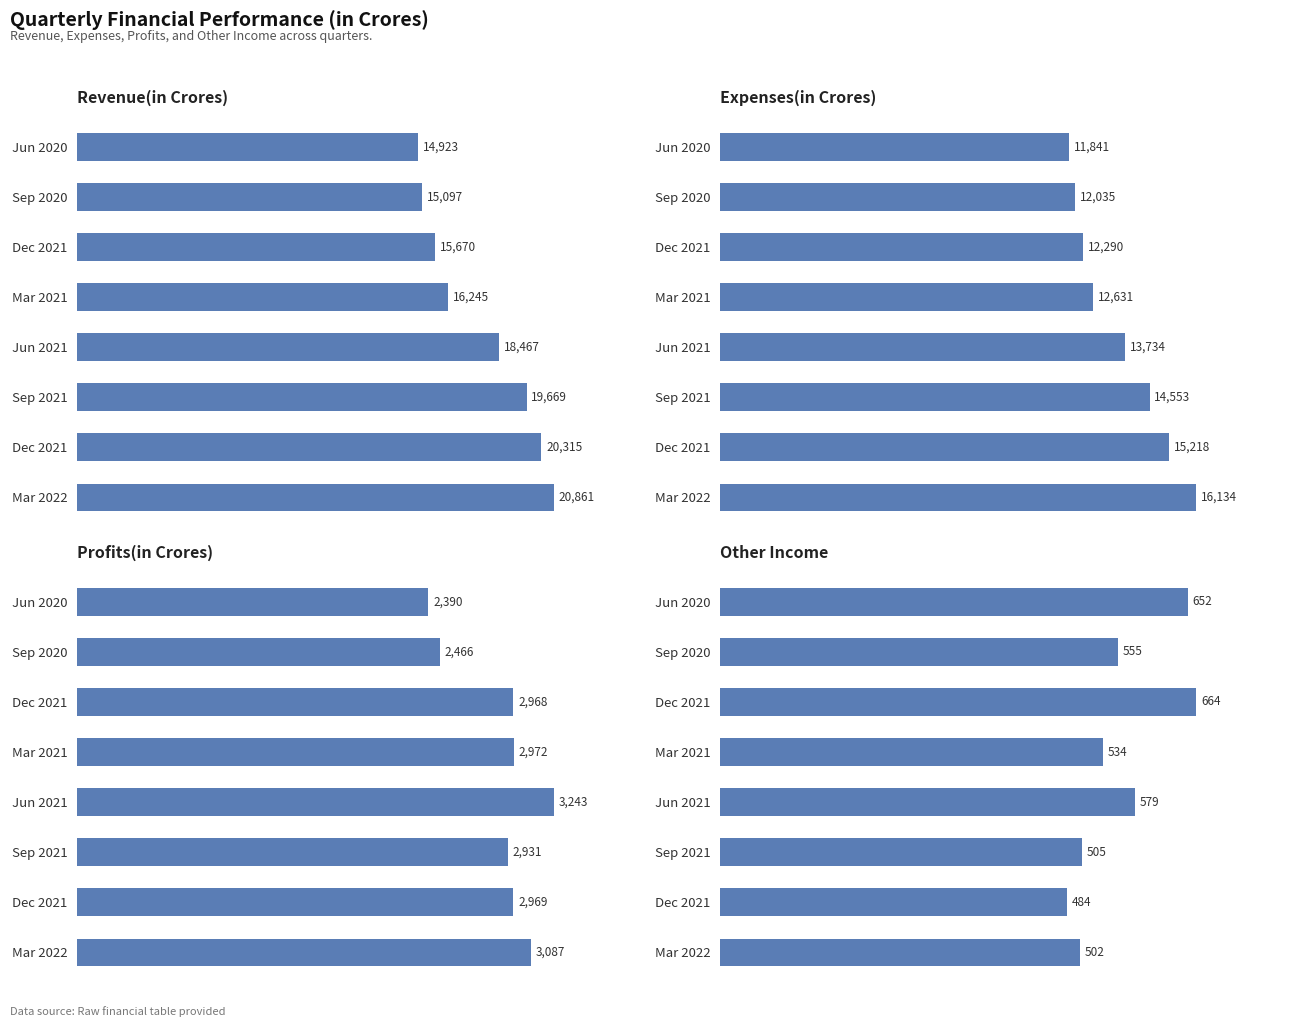

Where does the Expenses(in Crores) series first go above 13734?

Sep 2021